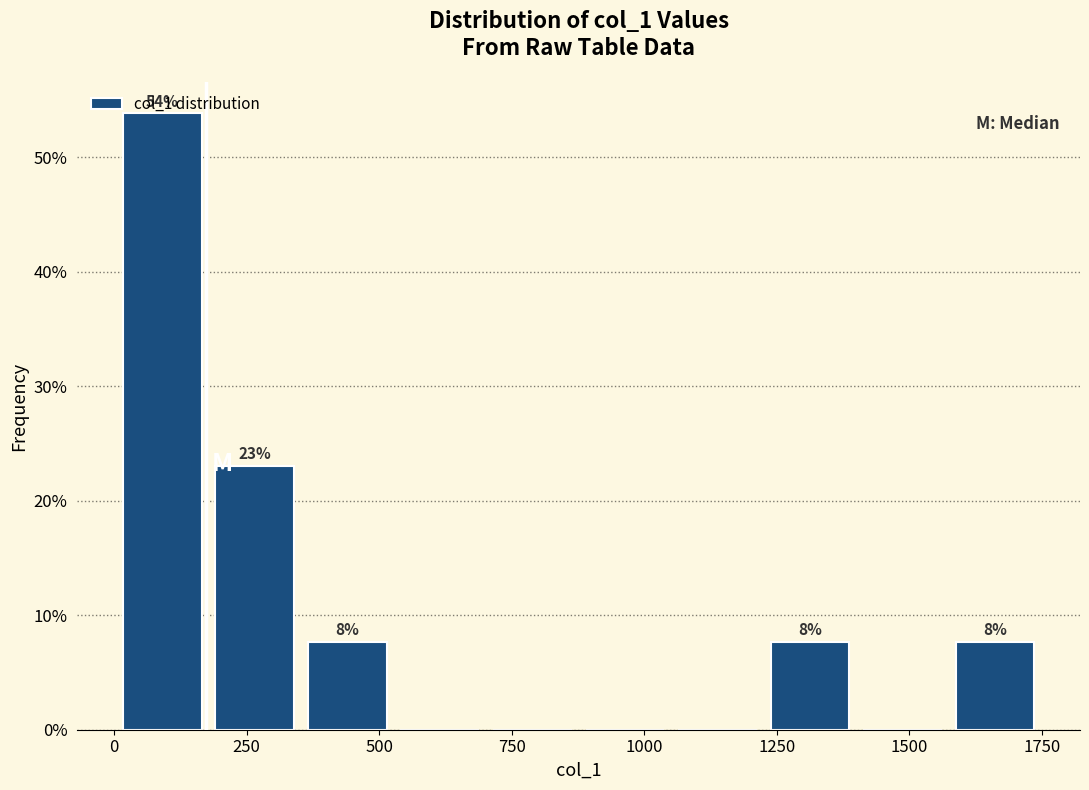

Read against the x-axis, roughly where is the centre of the tallest bar?

100